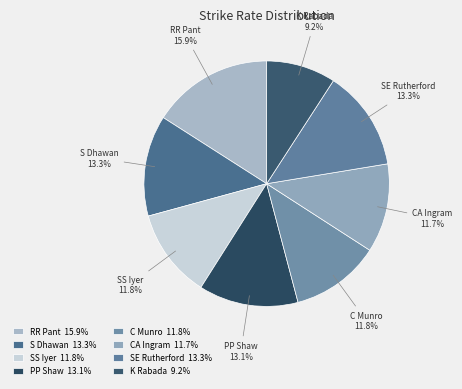

Which has a higher value, K Rabada or SE Rutherford?

SE Rutherford